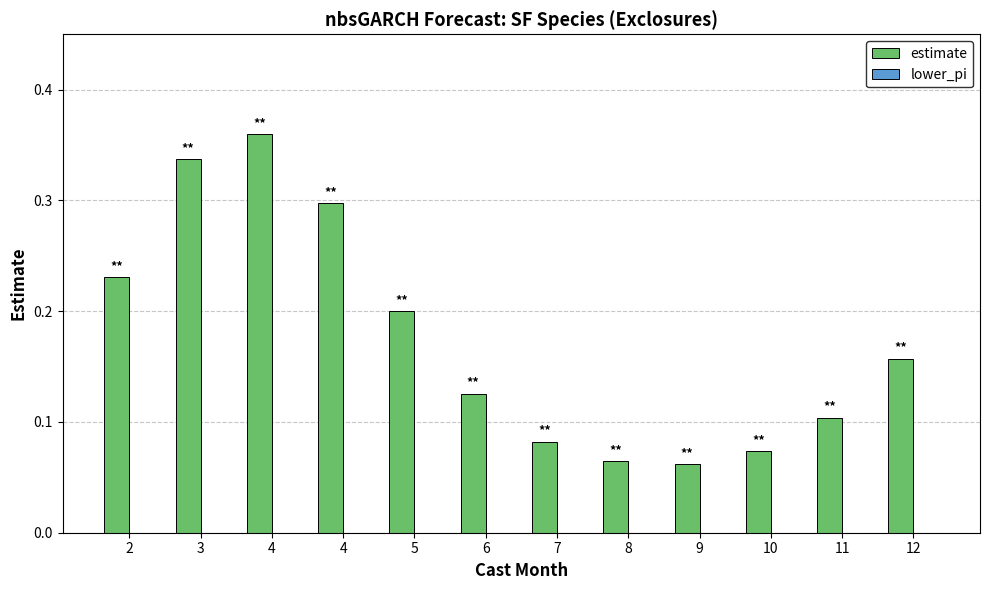

Are the bars horizontal?

No